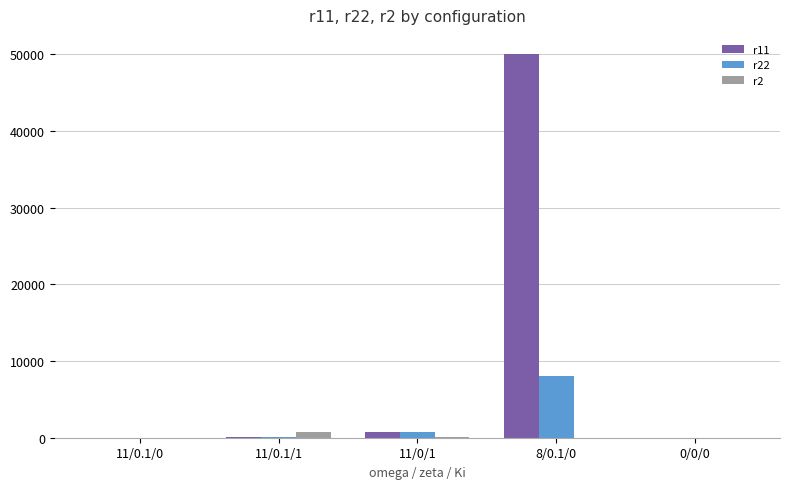

What is the highest value of the r2 series?

800